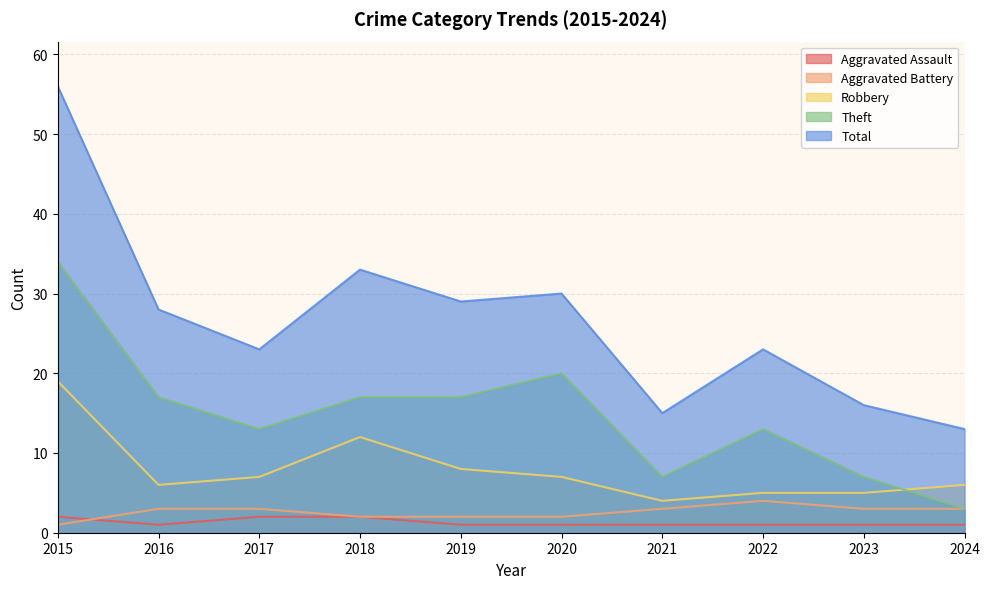

True or false: Robbery and Aggravated Assault intersect in this chart.

False